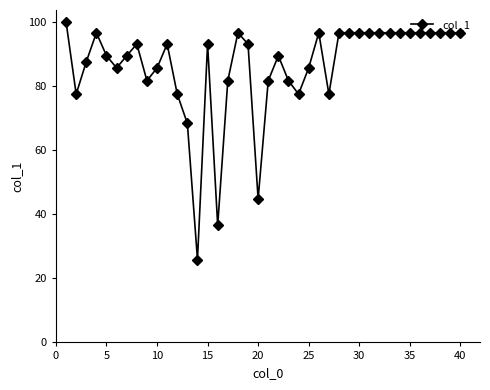

True or false: the data has more than 1 interior local peaks.

True